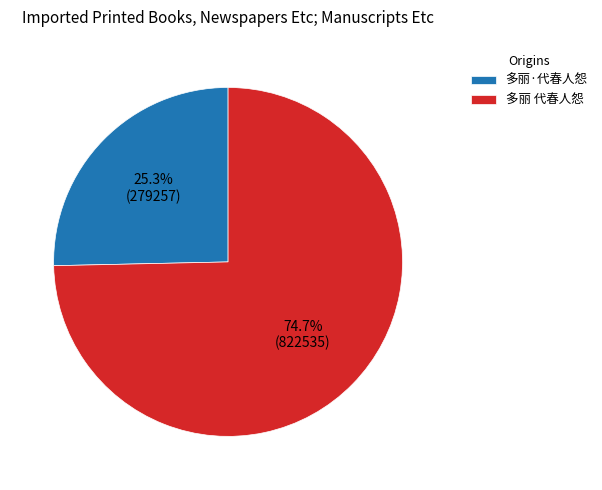

The 多丽·代春人怨 slice represents 25% of the pie. True or false?

True